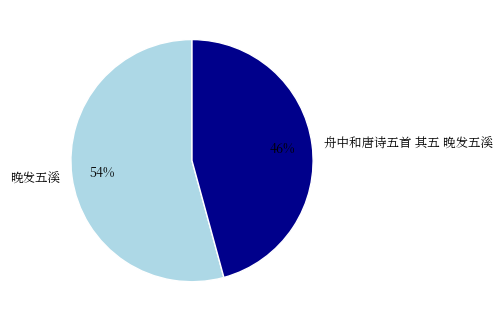

To the nearest percent, what is the difference between the largest and smallest slice percentages?

8%